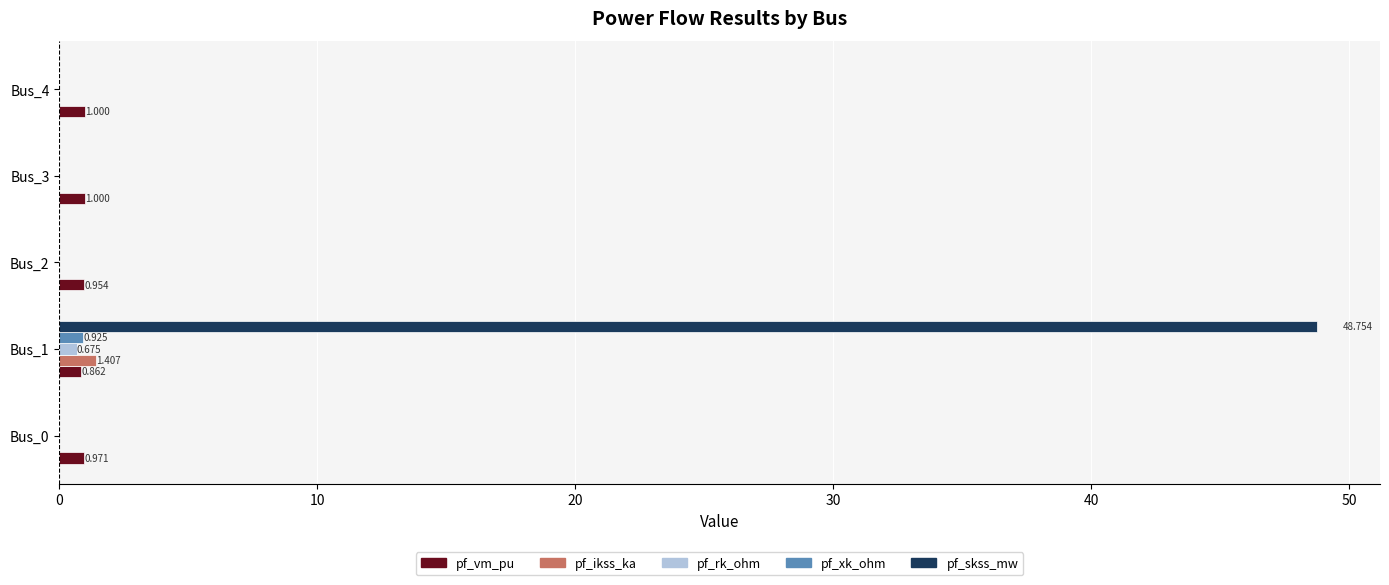

Which series changed the most between Bus_1 and Bus_2?

pf_skss_mw